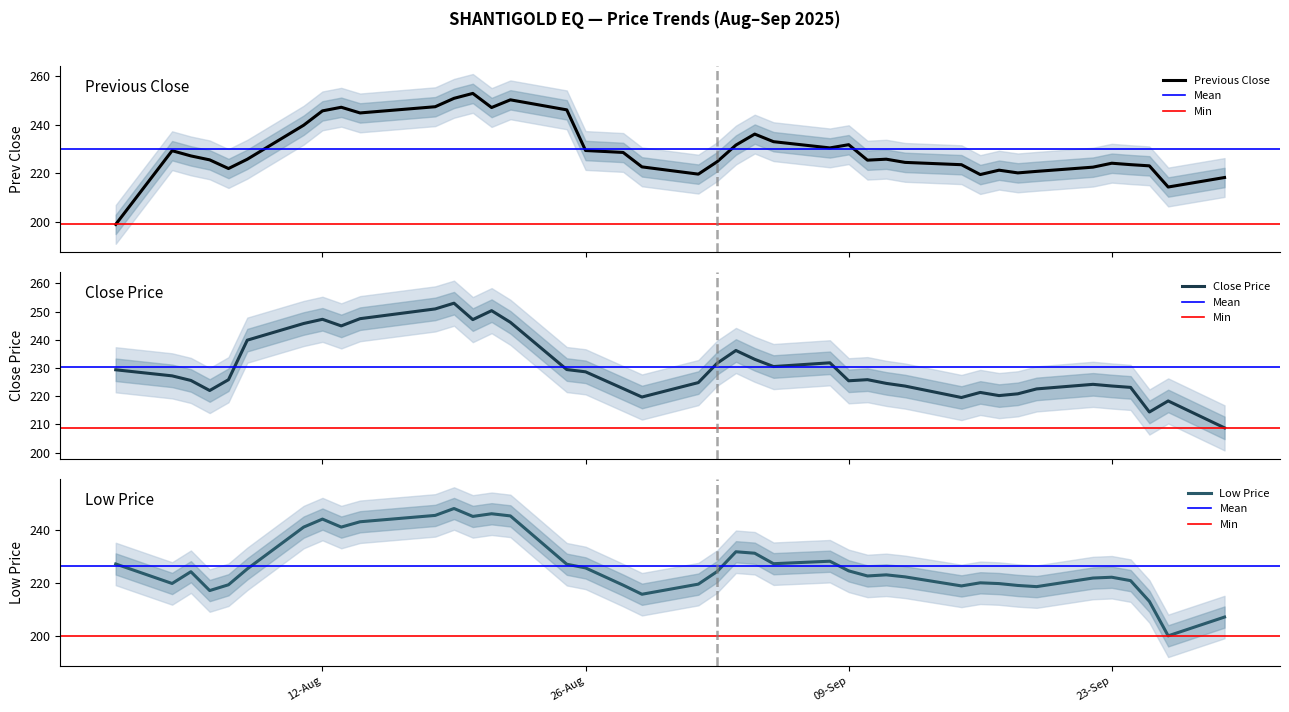

What is the label of the 8th point from the right?

18-09-2025